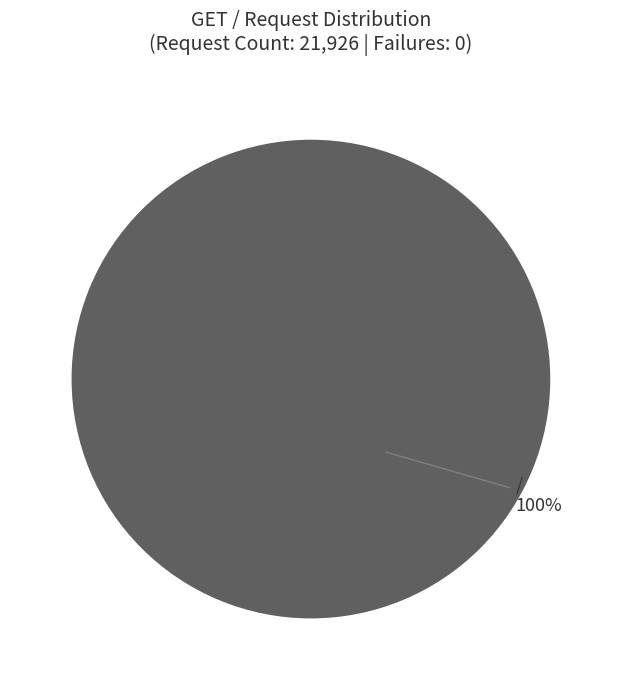

What percentage is the / slice, to the nearest percent?

100%